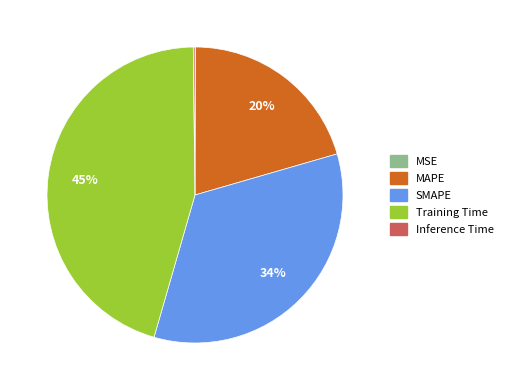

Is there a majority slice in this chart?

No